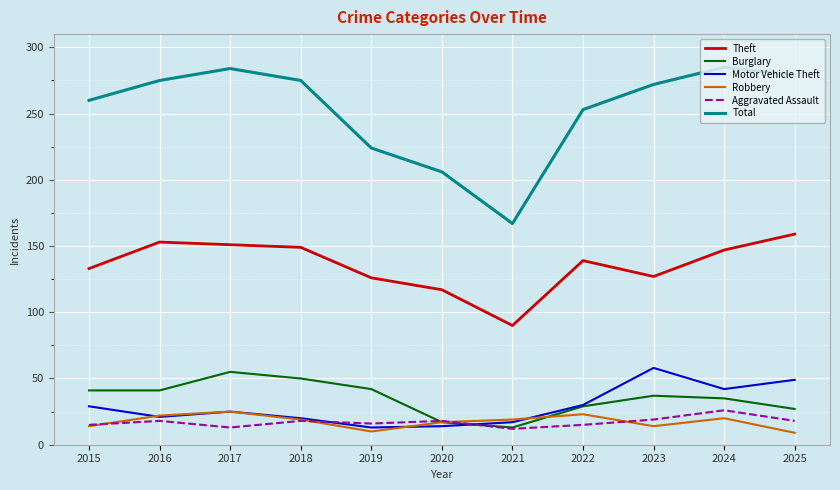

What is the highest value of the Aggravated Assault series?

26